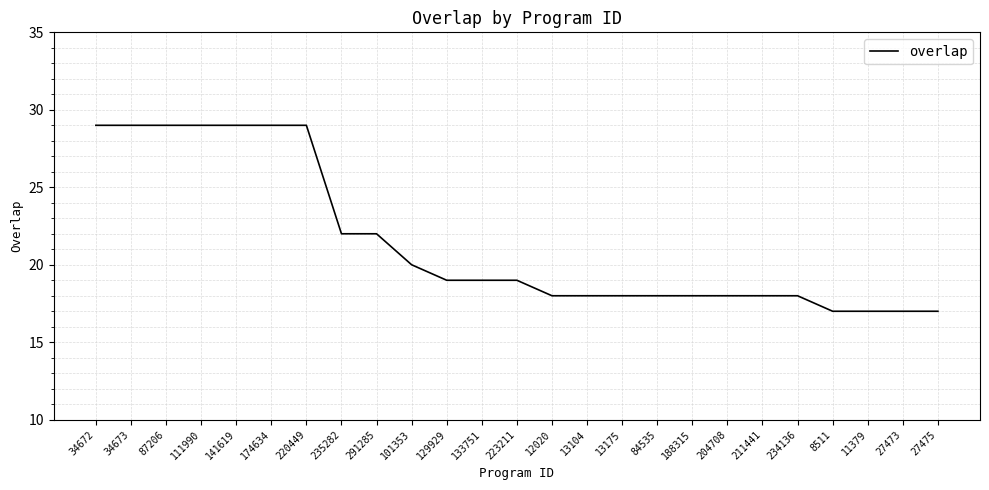

At which label does the data first exceed 19?

34672